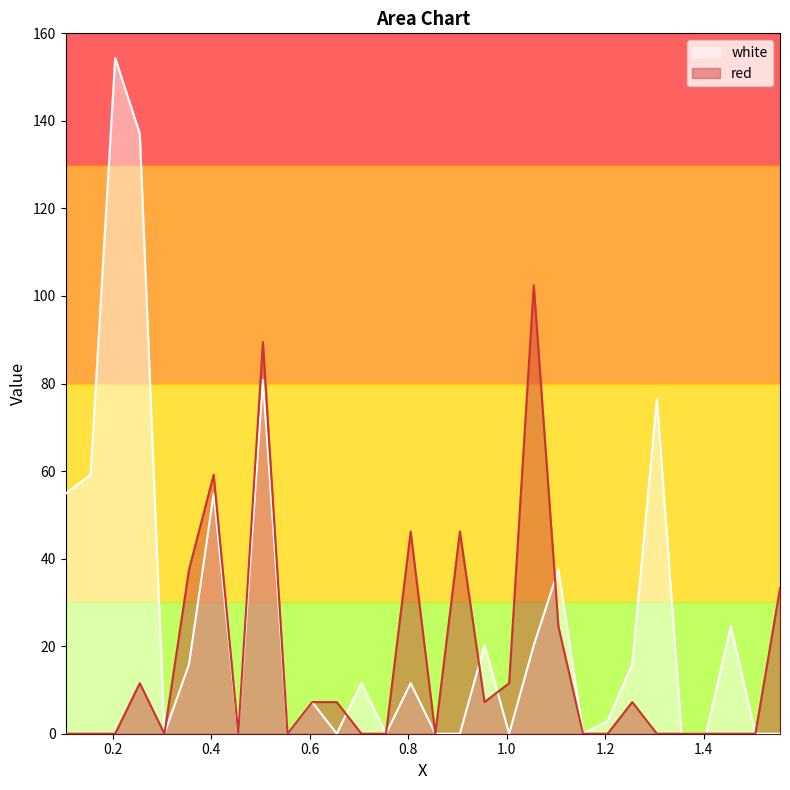

Reading left to right, extract all data points from this chart.

white: 54.8	59.2	154.4	137.1	0.0	15.9	54.8	0.0	80.8	0.0	7.2	0.0	11.6	0.0	11.6	0.0	0.0	20.2	0.0	20.2	37.5	0.0	2.9	15.9	76.5	0.0	0.0	24.5	0.0	0.0
red: 0.0	0.0	0.0	11.6	0.0	37.5	59.2	0.0	89.5	0.0	7.2	7.2	0.0	0.0	46.2	0.0	46.2	7.2	11.6	102.4	24.5	0.0	0.0	7.2	0.0	0.0	0.0	0.0	0.0	33.2